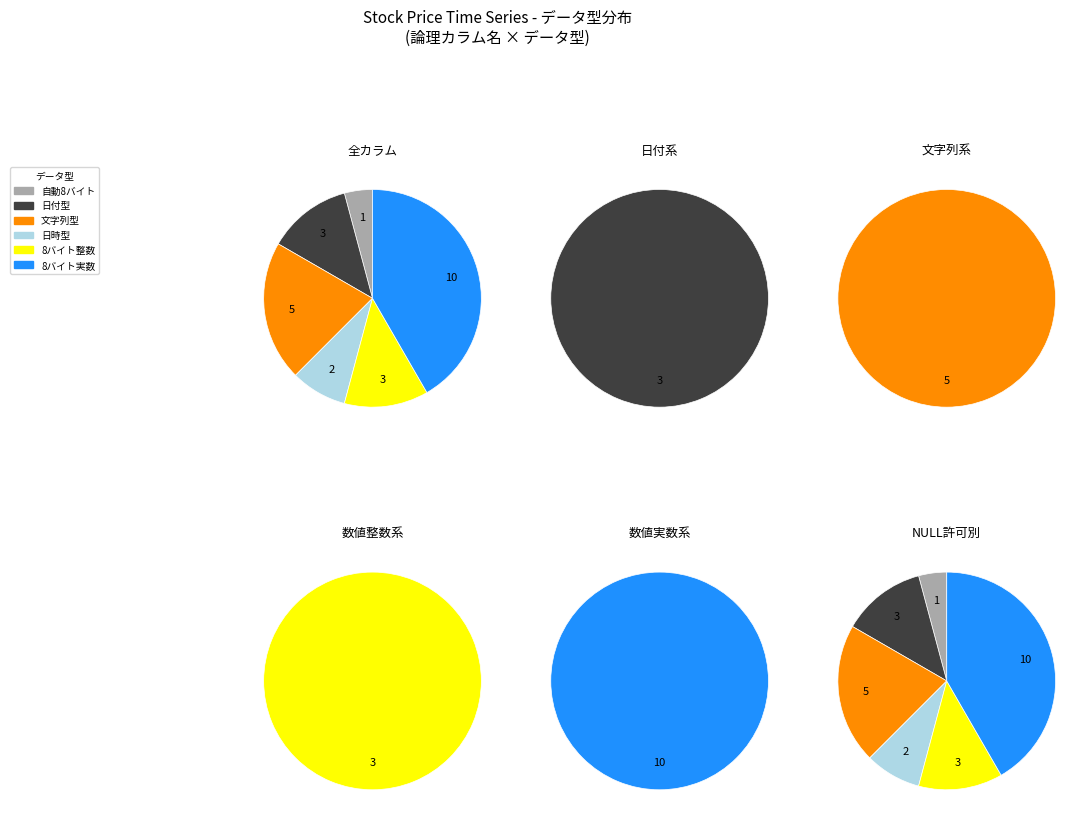

What is the largest slice in the pie chart?

8バイト実数